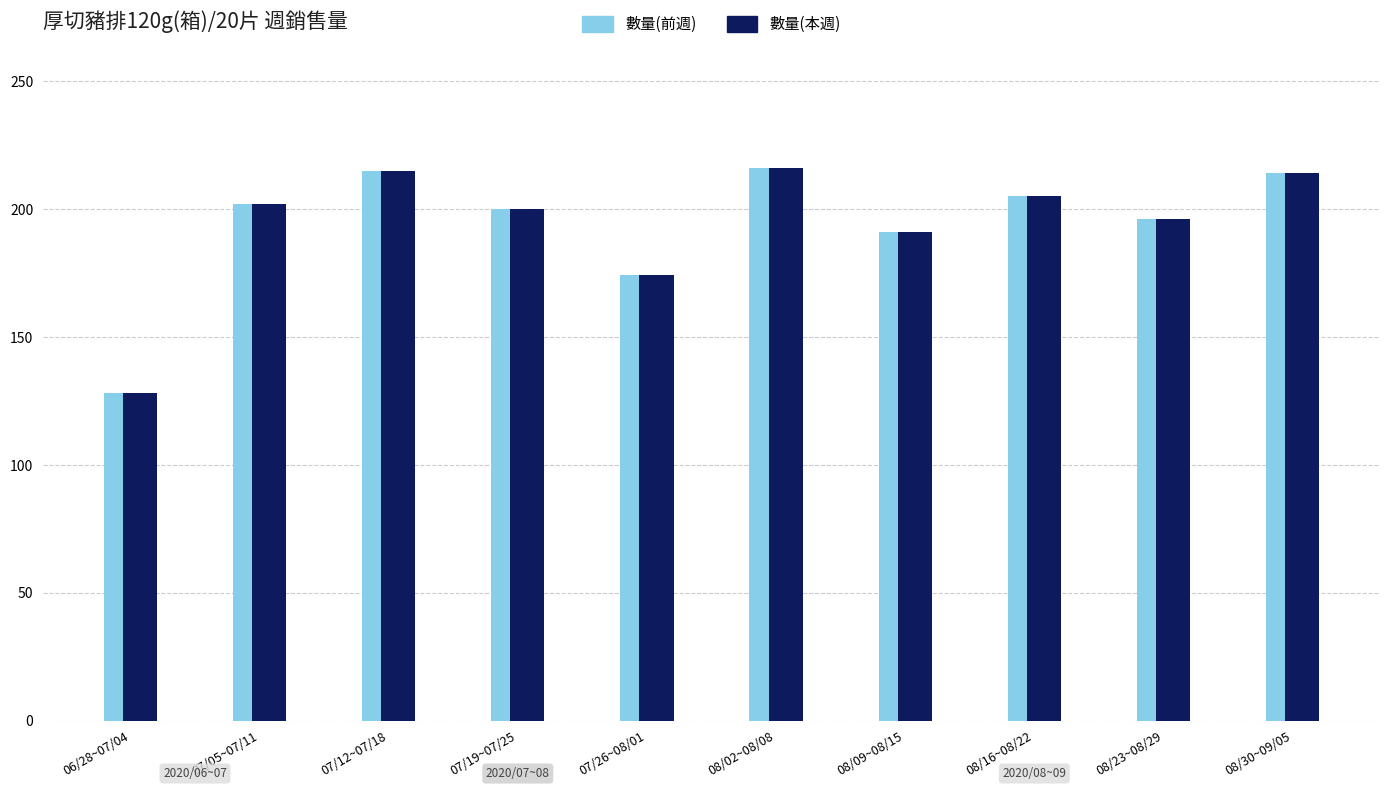

What is the sum of the 數量(前週) values at 07/26~08/01 and 07/12~07/18?

389